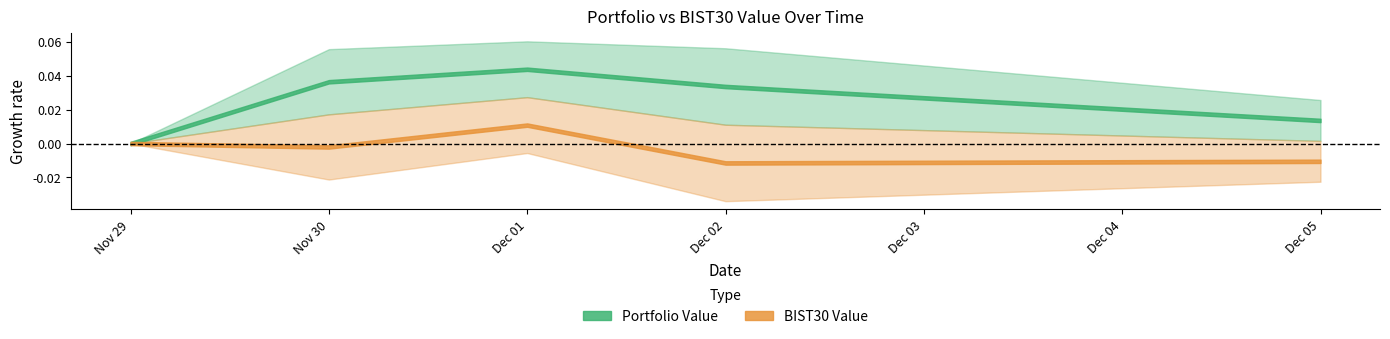

Is the value of Portfolio Value at 2022-12-01 greater than the value of BIST30 Value at 2022-12-05?

Yes